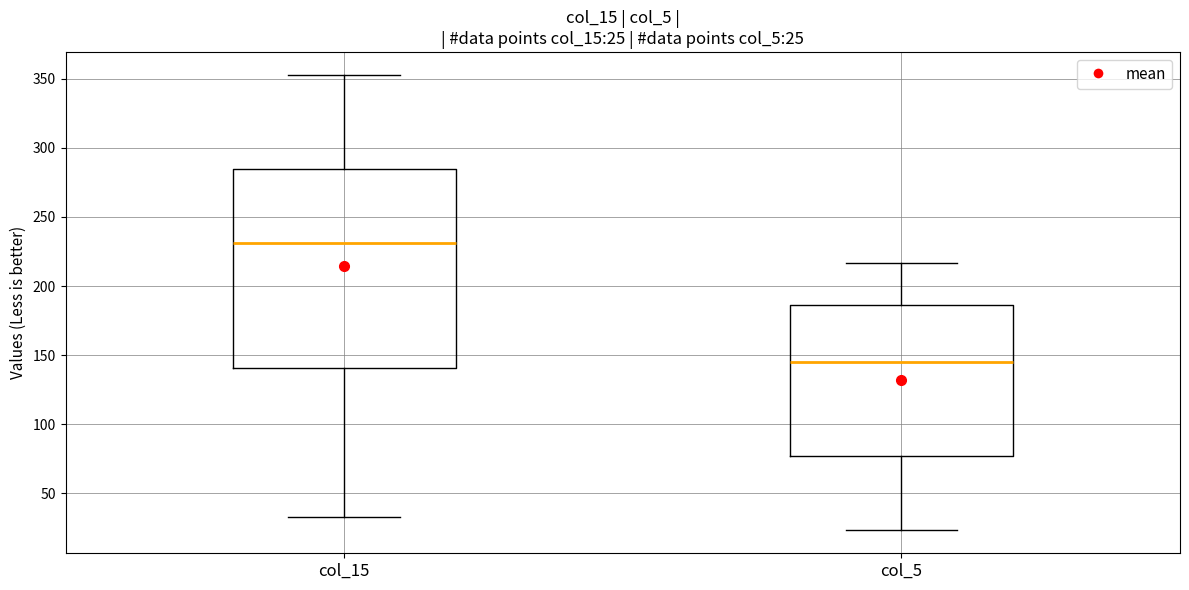

Comparing the boxes themselves (not the whiskers), which one is the tallest?

col_15